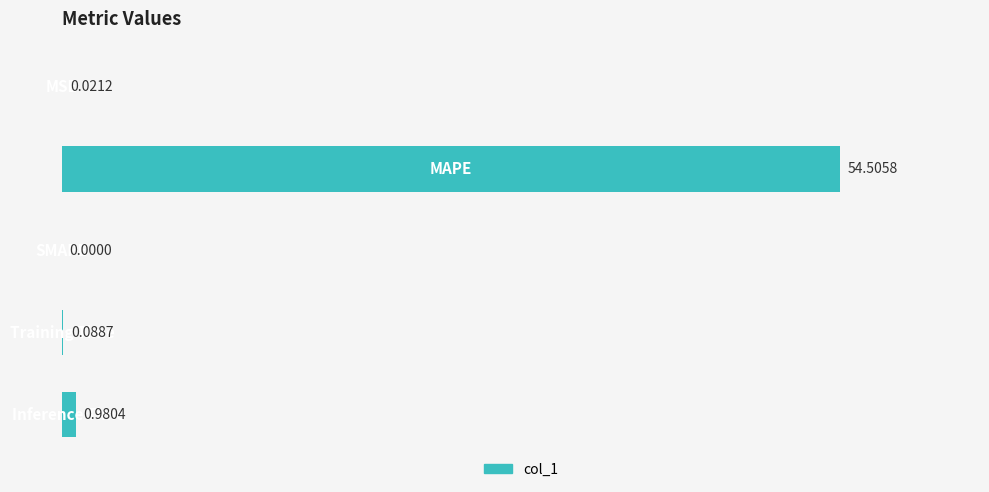

What is the sum of all values?

55.6